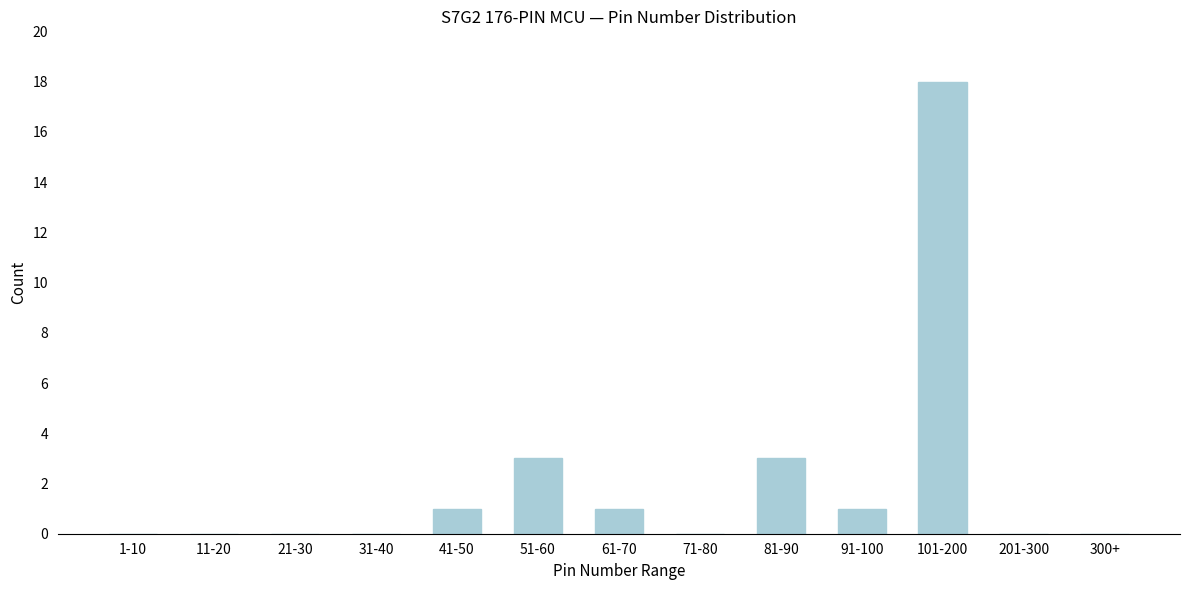

Reading right to left, transcribe all the data shown in this chart.

300+=0	201-300=0	101-200=18	91-100=1	81-90=3	71-80=0	61-70=1	51-60=3	41-50=1	31-40=0	21-30=0	11-20=0	1-10=0